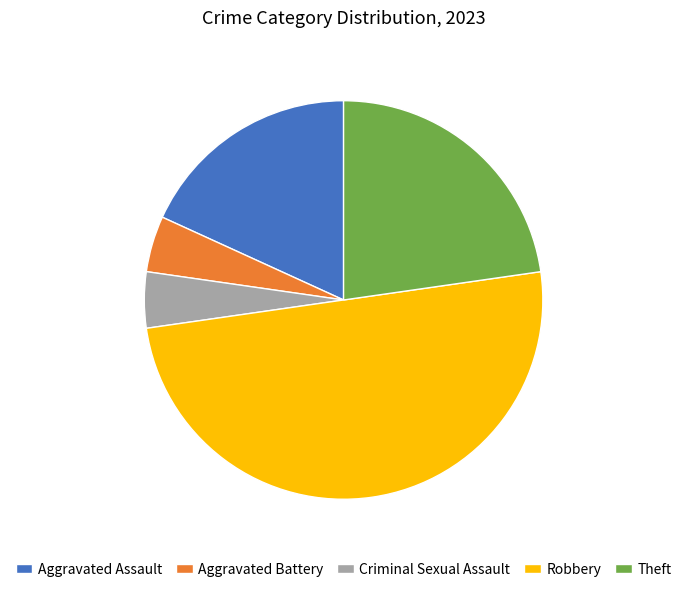

Is it true that Aggravated Battery is 5% of the pie?

True